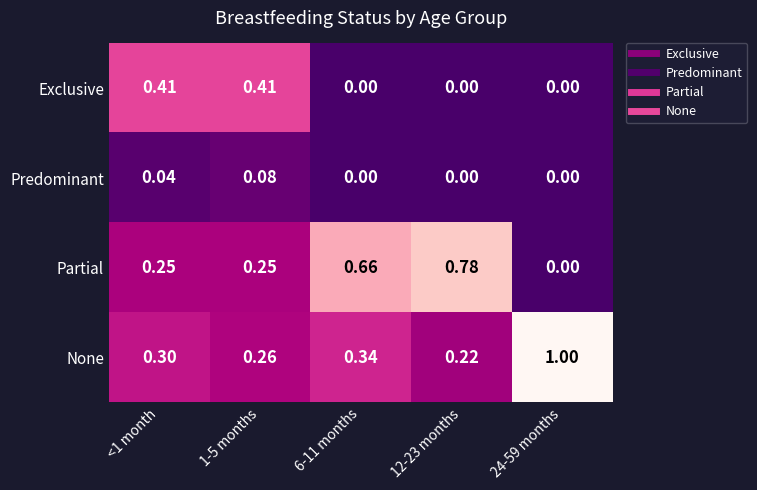

Which label corresponds to the largest value in the chart?

24-59 months